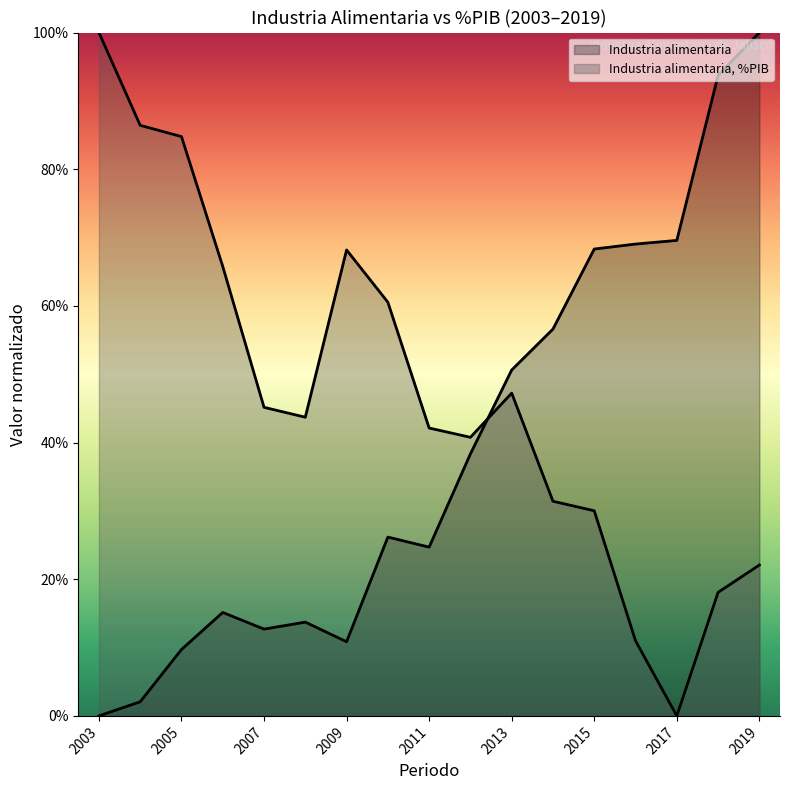

What is the difference between the highest and lowest values at 2010?

0.3